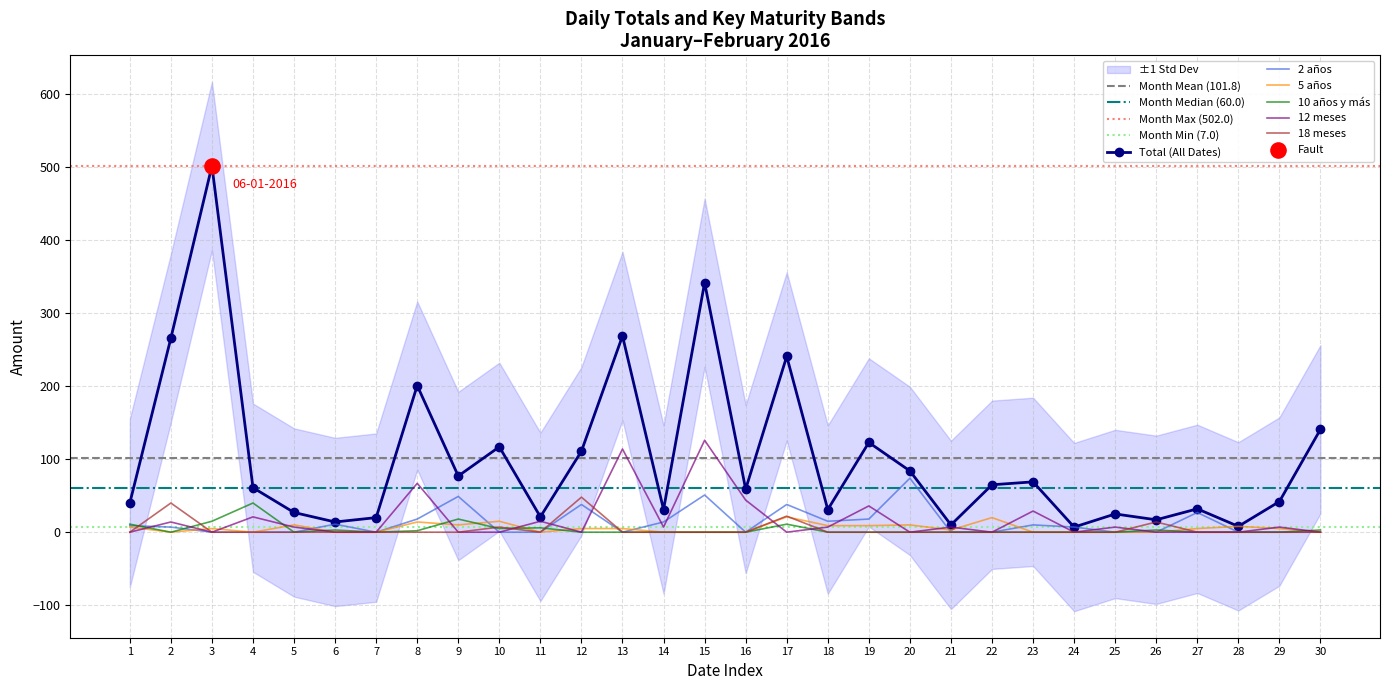

At how many categories does at least one series exceed 194?

6